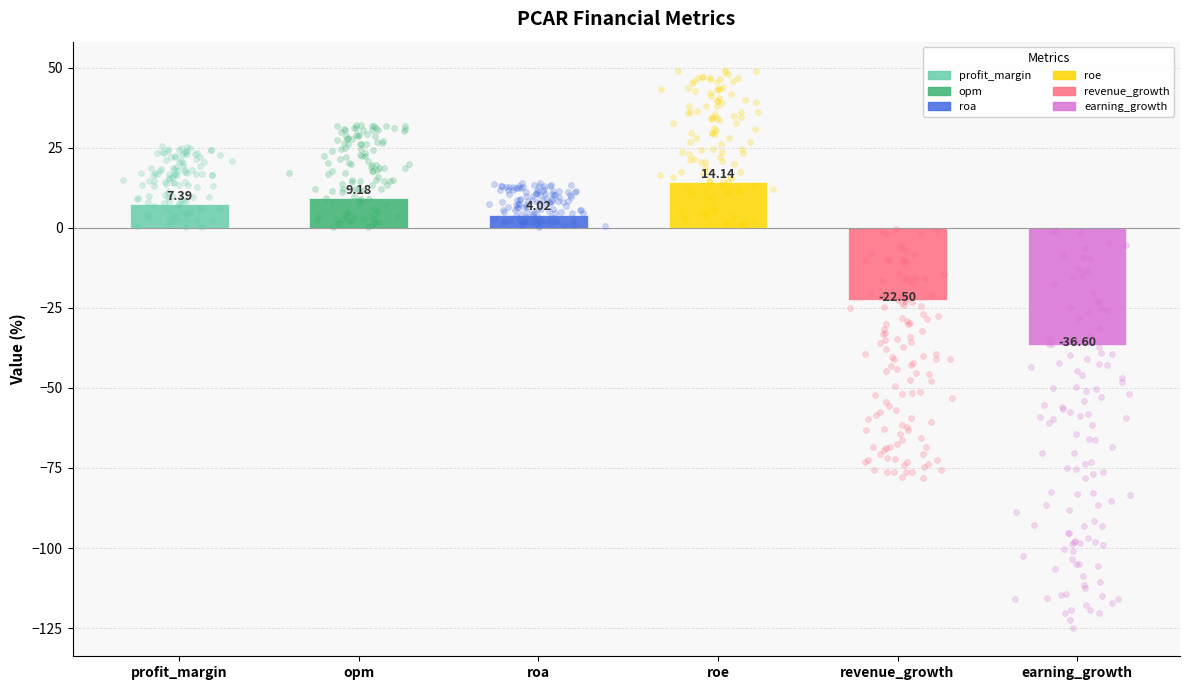

What is the change in value from profit_margin to opm?

+1.8